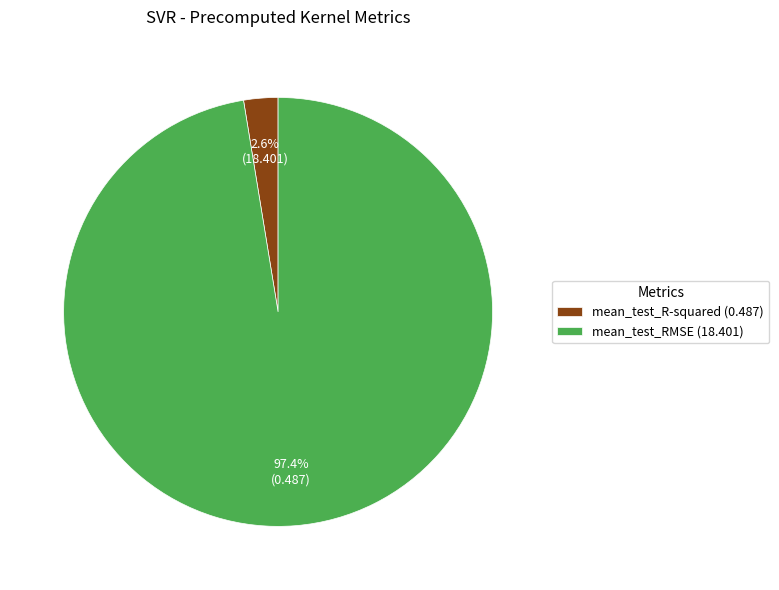

How many segments does this pie chart have?

2